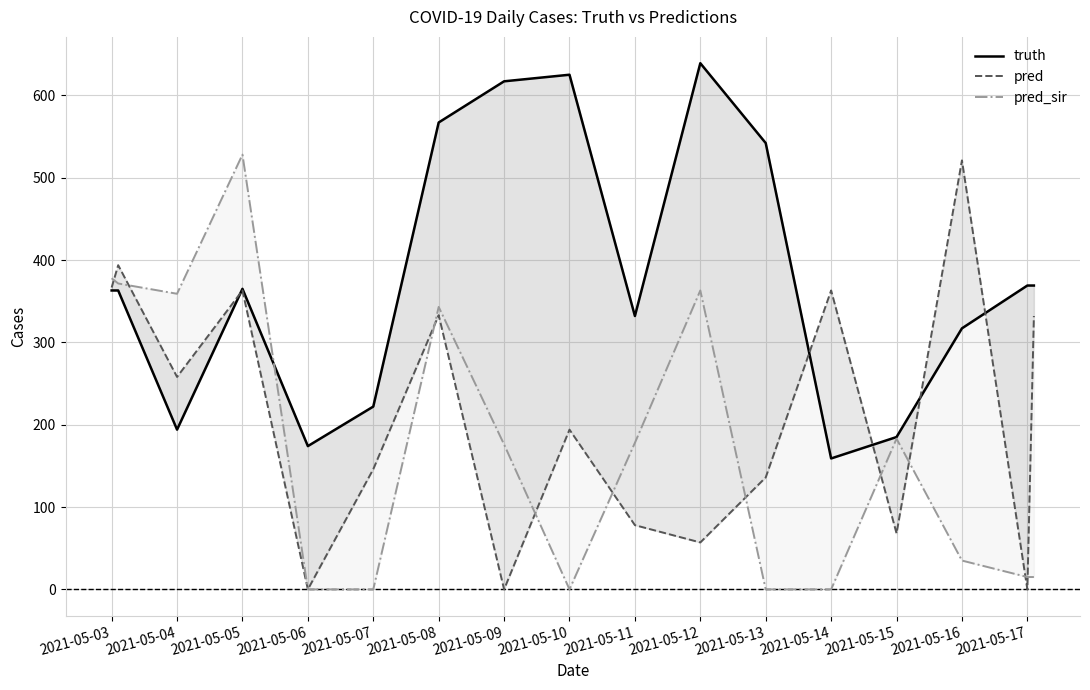

What are all the series names shown in the legend?

truth, pred, pred_sir